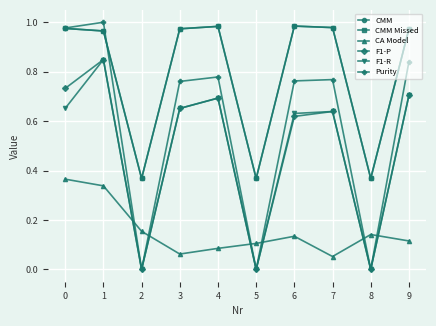

At how many categories does at least one series exceed 0?

10